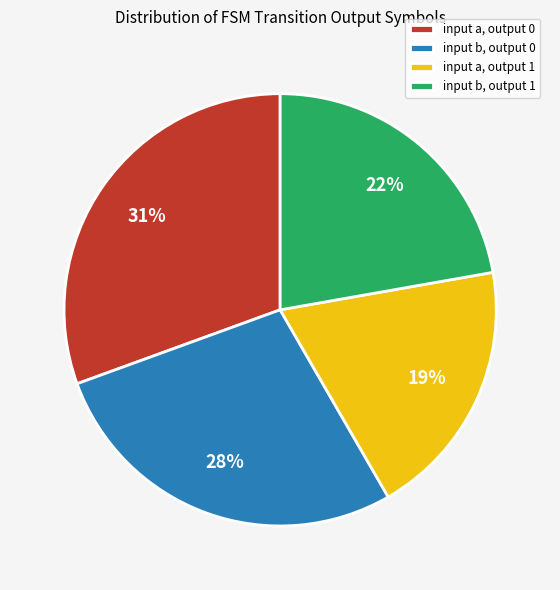

Between input a, output 1 and input b, output 1, which is larger?

input b, output 1